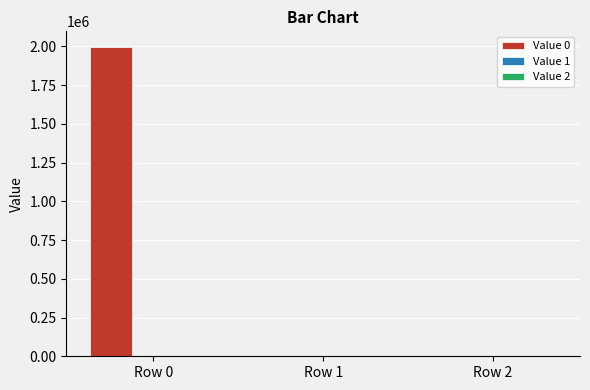

What is the greatest value displayed?

1996700.2